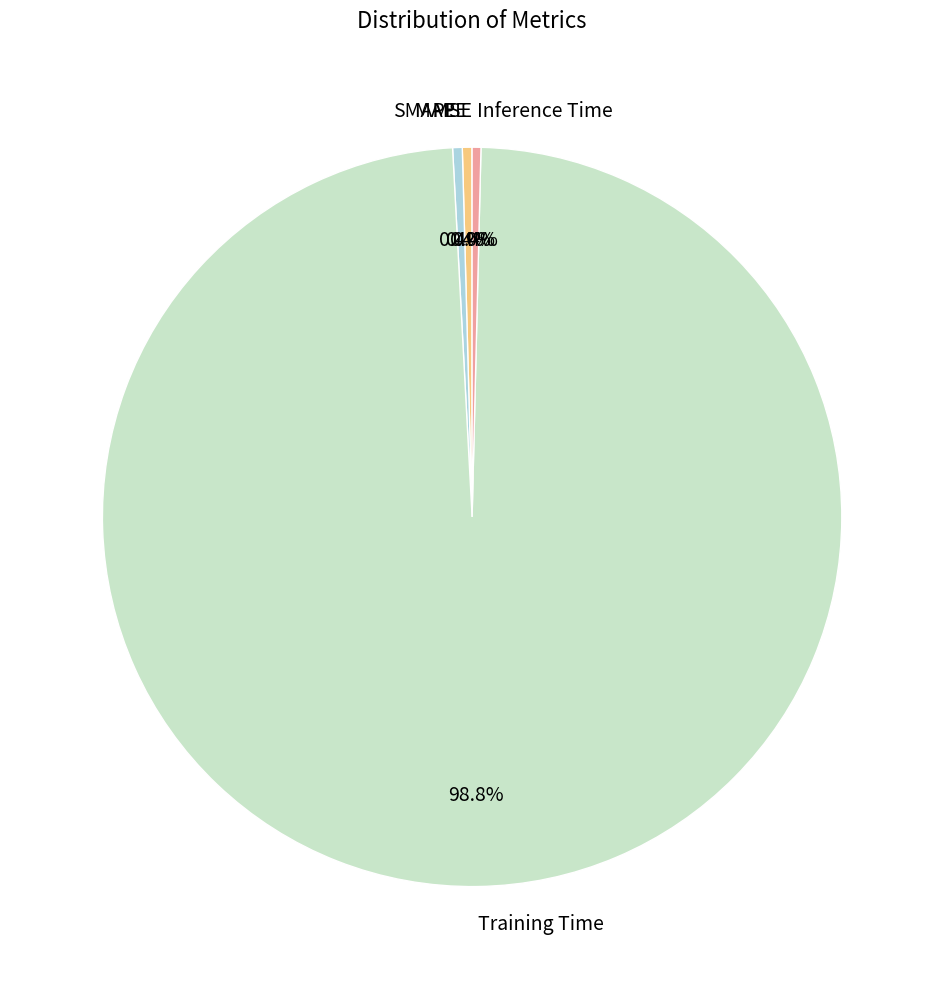

Which category has the biggest portion of the pie?

Training Time